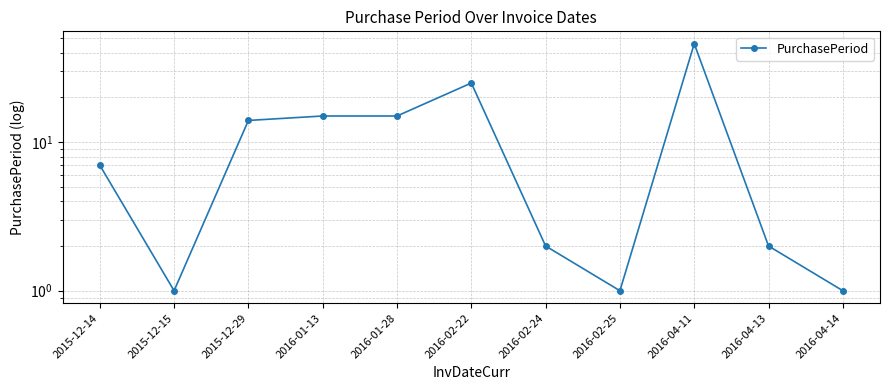

How many lines are shown in the chart?

1